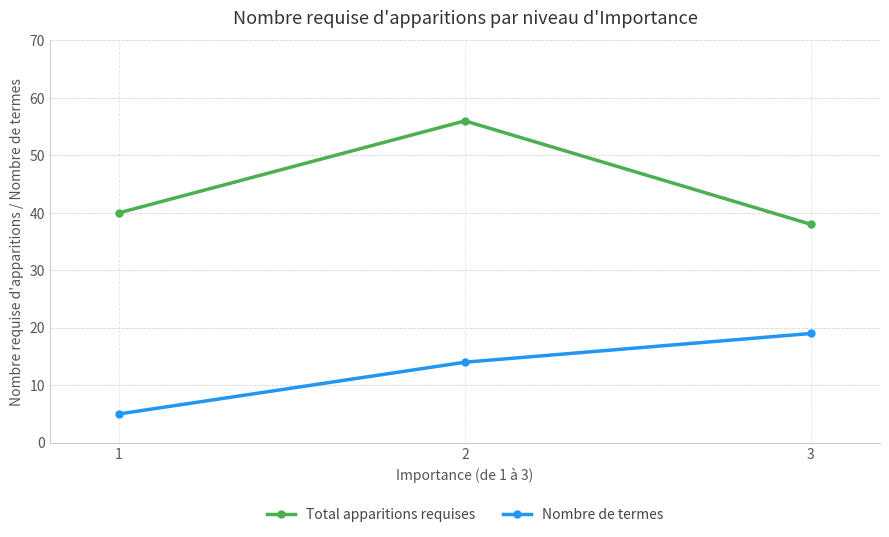

What is the difference between the maximum and minimum values in the Nombre de termes series?

14